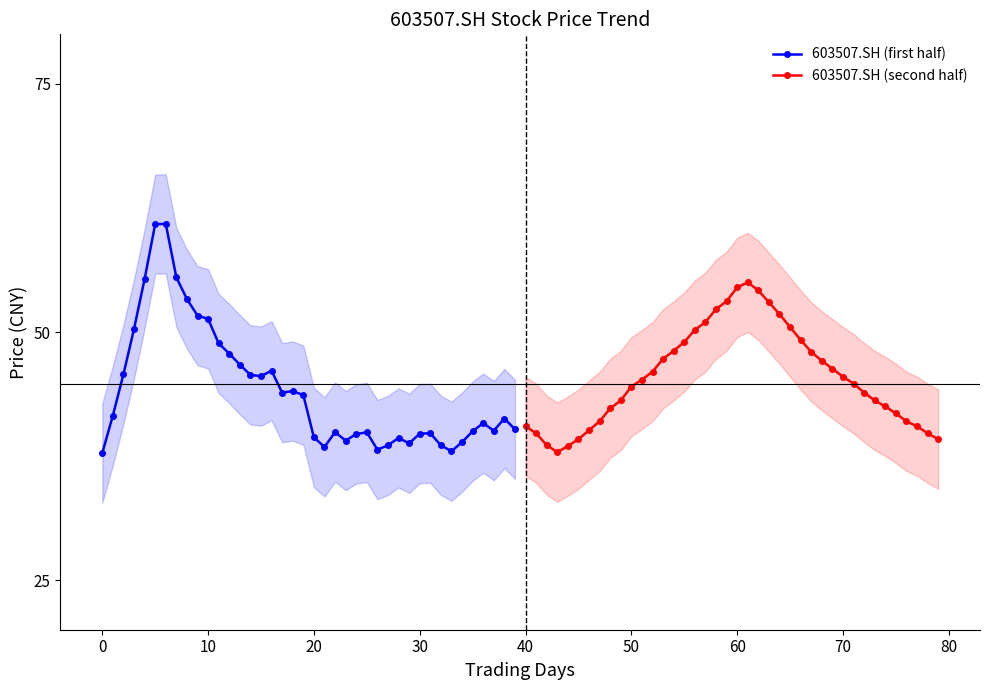

What is the approximate value of 603507.SH (first half) at 0?

37.8